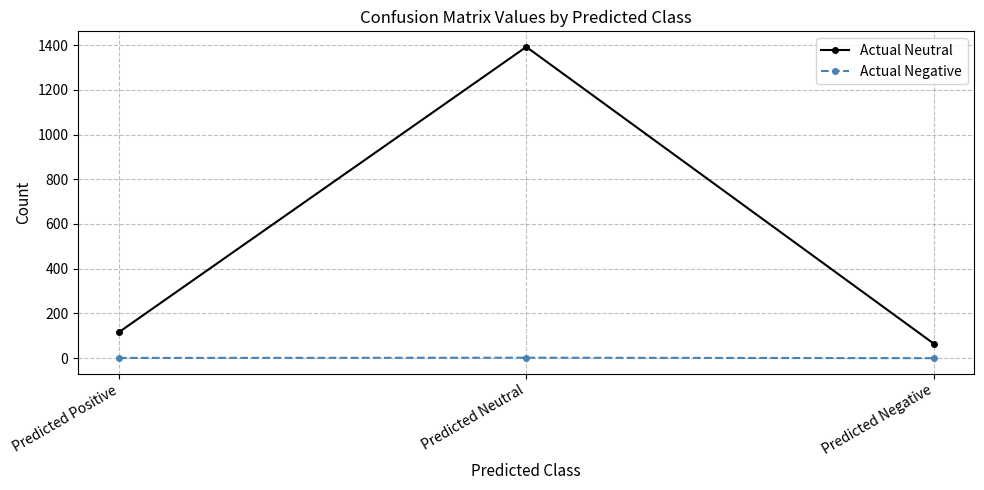

What is the maximum value shown in the chart?

1392